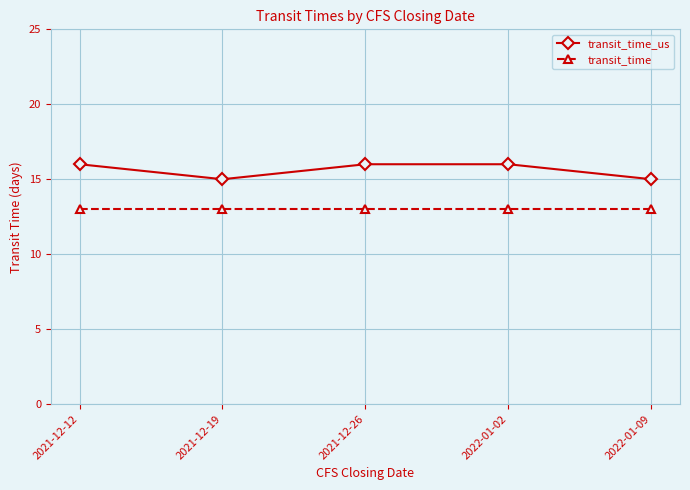

The value of transit_time at 2021-12-12 is 13. True or false?

True